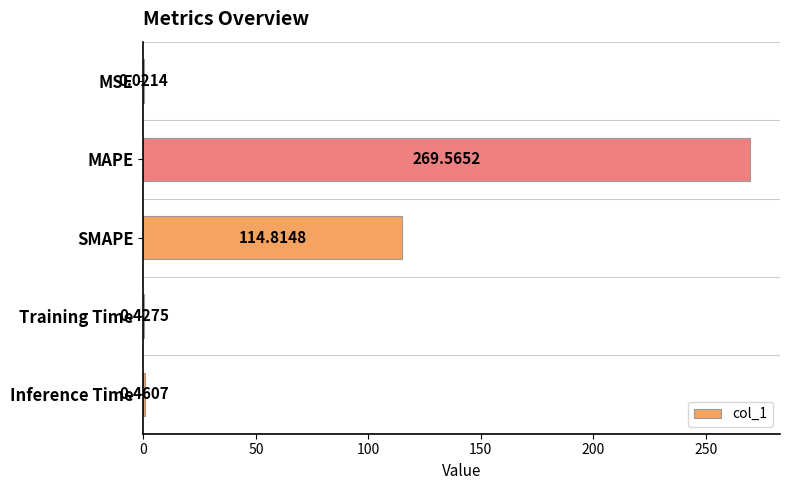

Which label corresponds to the largest value in the chart?

MAPE